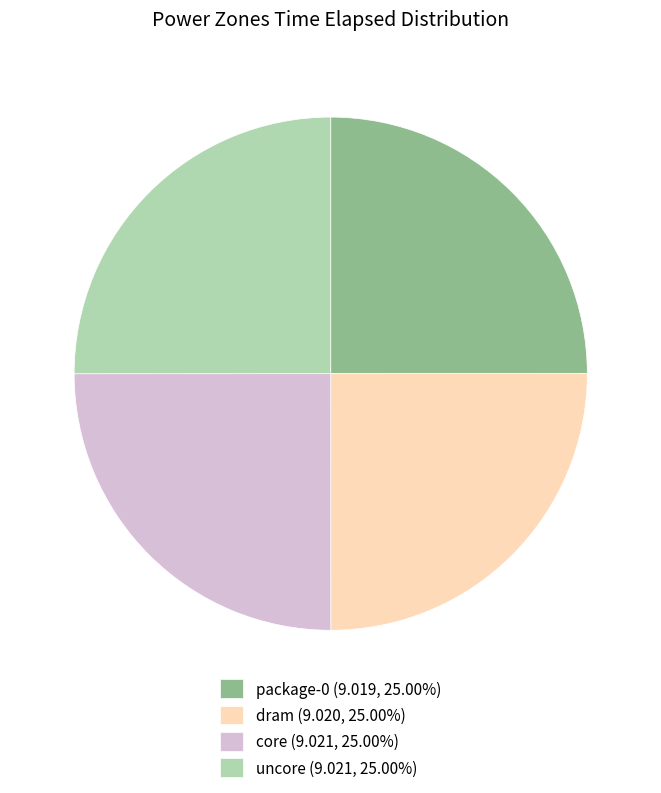

What is the ratio of the value at package-0 (9.019, 25.00%) to the value at core (9.021, 25.00%)?

1.0